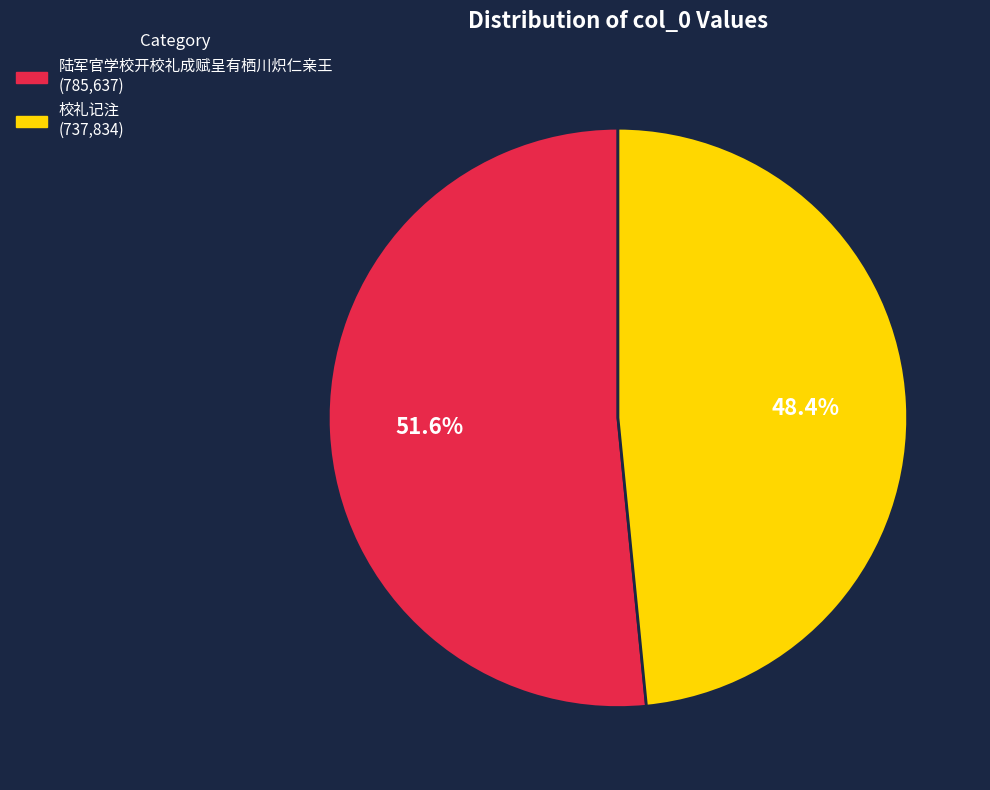

To the nearest percent, what is the difference between the 校礼记注 and 陆军官学校开校礼成赋呈有栖川炽仁亲王 slice percentages?

3%